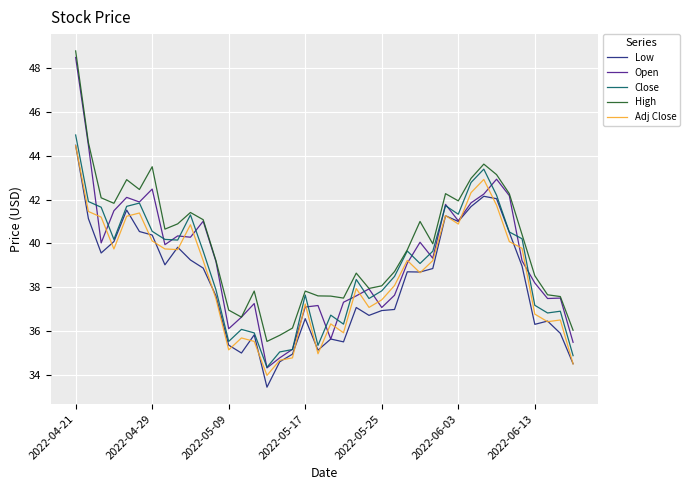

What is the highest value of the Adj Close series?

44.5